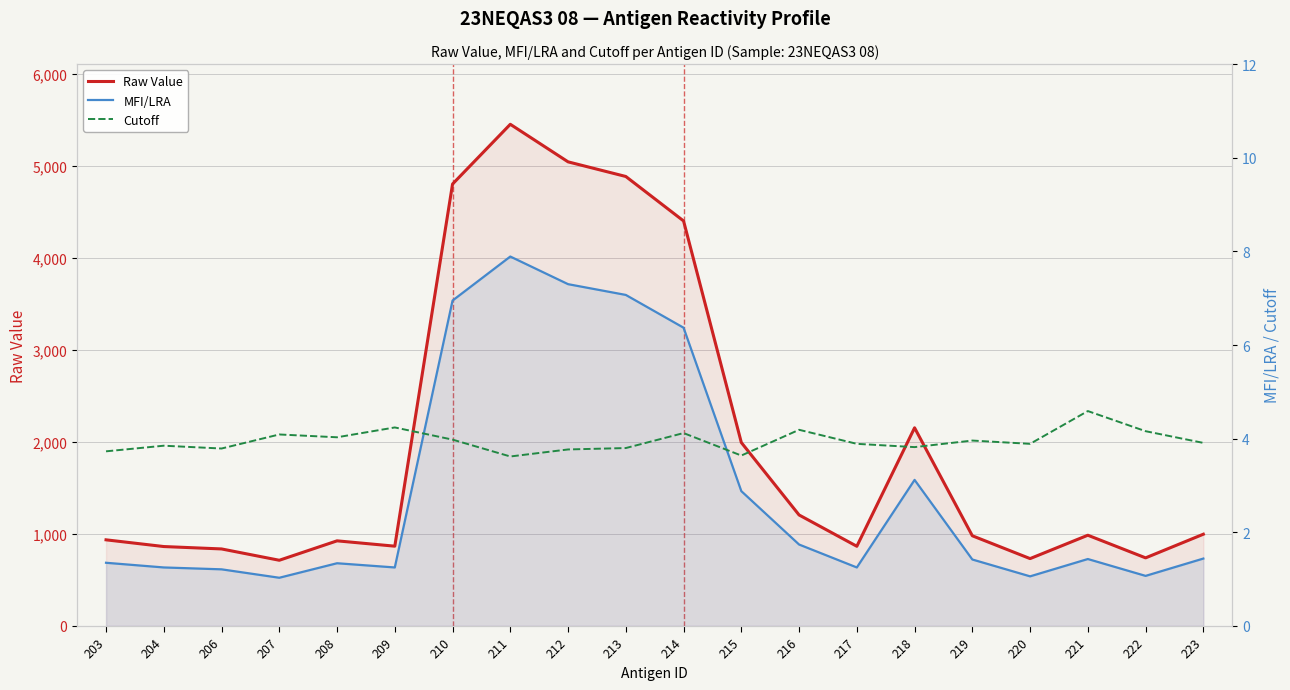

What is the value of the Cutoff point at the 16th from the left?

4.0